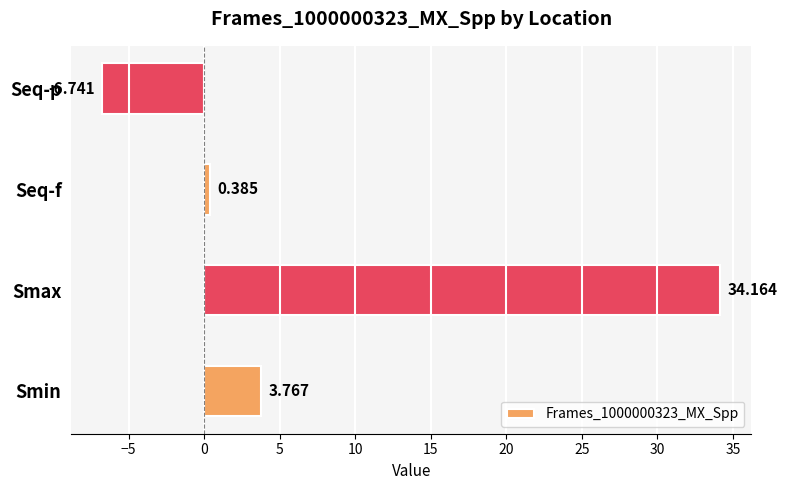

Which has a higher value, Seq-p or Smax?

Smax